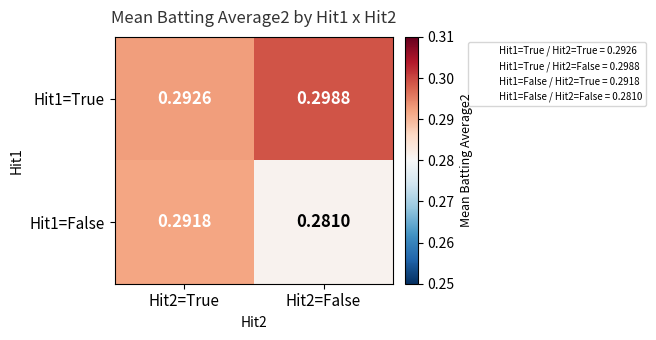

Is the value of Hit1=True at Hit2=False greater than the value of Hit1=False at Hit2=False?

Yes